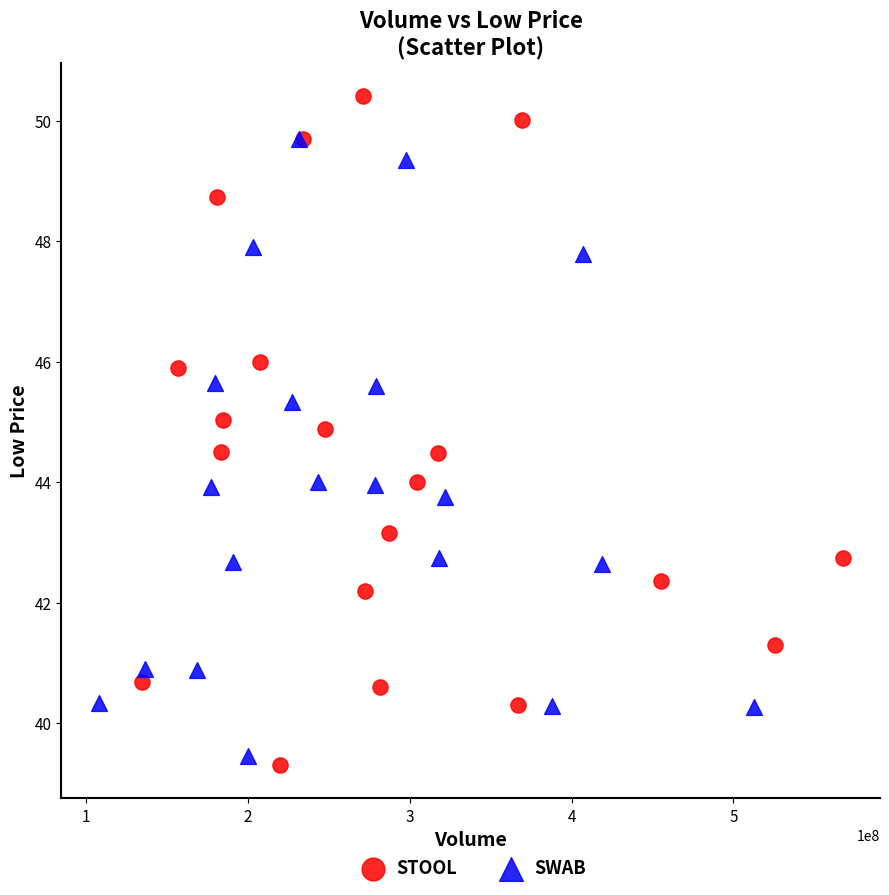

Which series contains the highest Y value?

STOOL